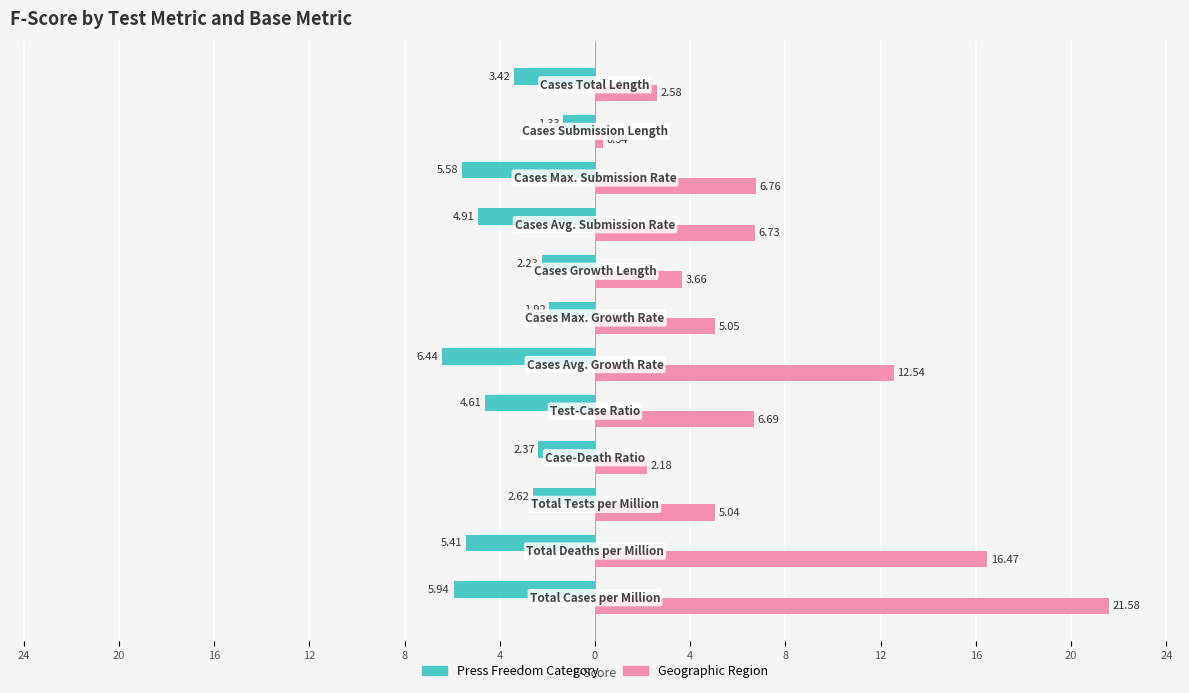

What are all the series names shown in the legend?

Press Freedom Category, Geographic Region